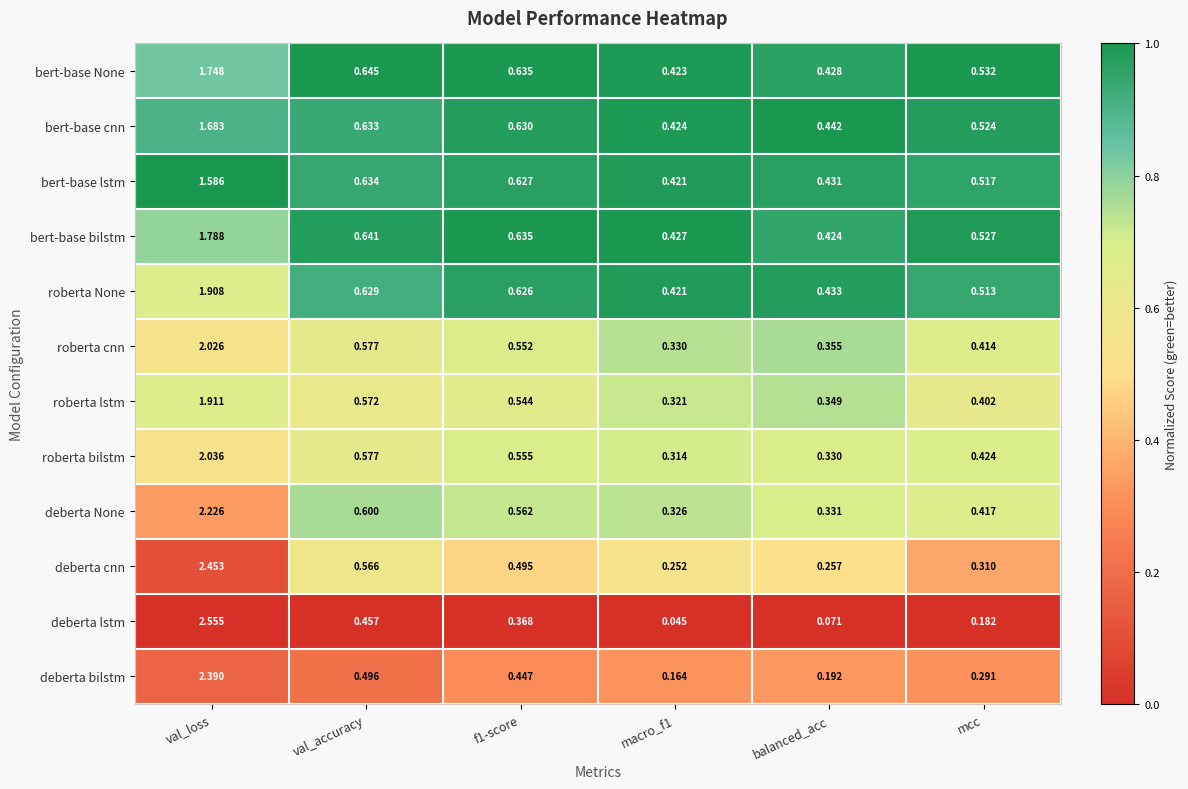

Rank the series by their maximum value, from lowest to highest.

bert-base lstm, bert-base cnn, bert-base None, bert-base bilstm, roberta None, roberta lstm, roberta cnn, roberta bilstm, deberta None, deberta bilstm, deberta cnn, deberta lstm